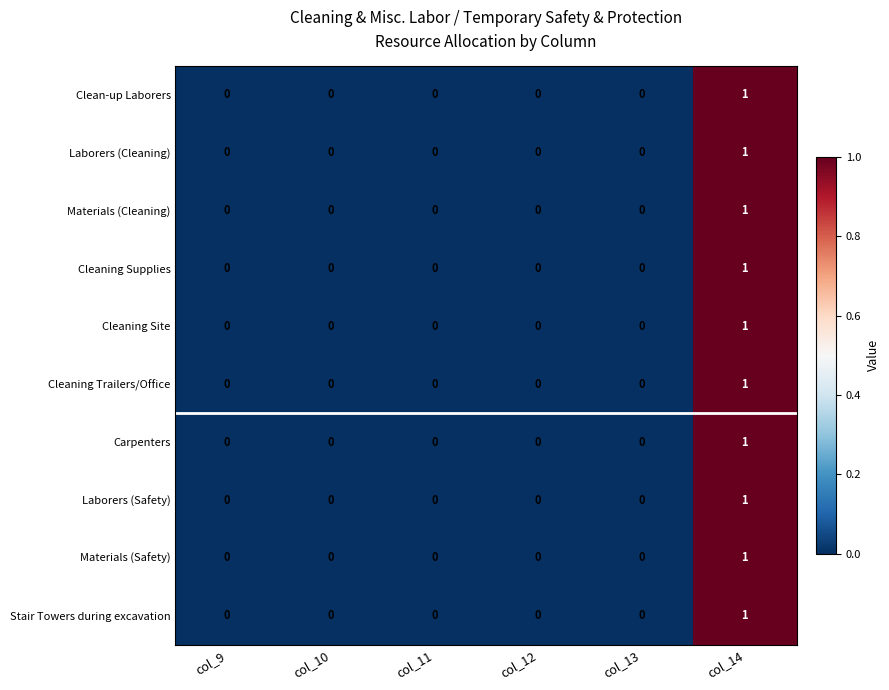

Count the Laborers (Safety) values in the range 0 to 1.

6